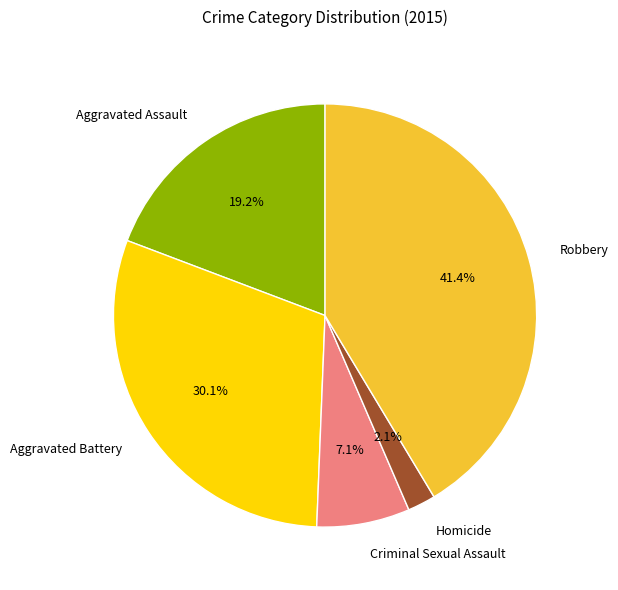

How many segments does this pie chart have?

5